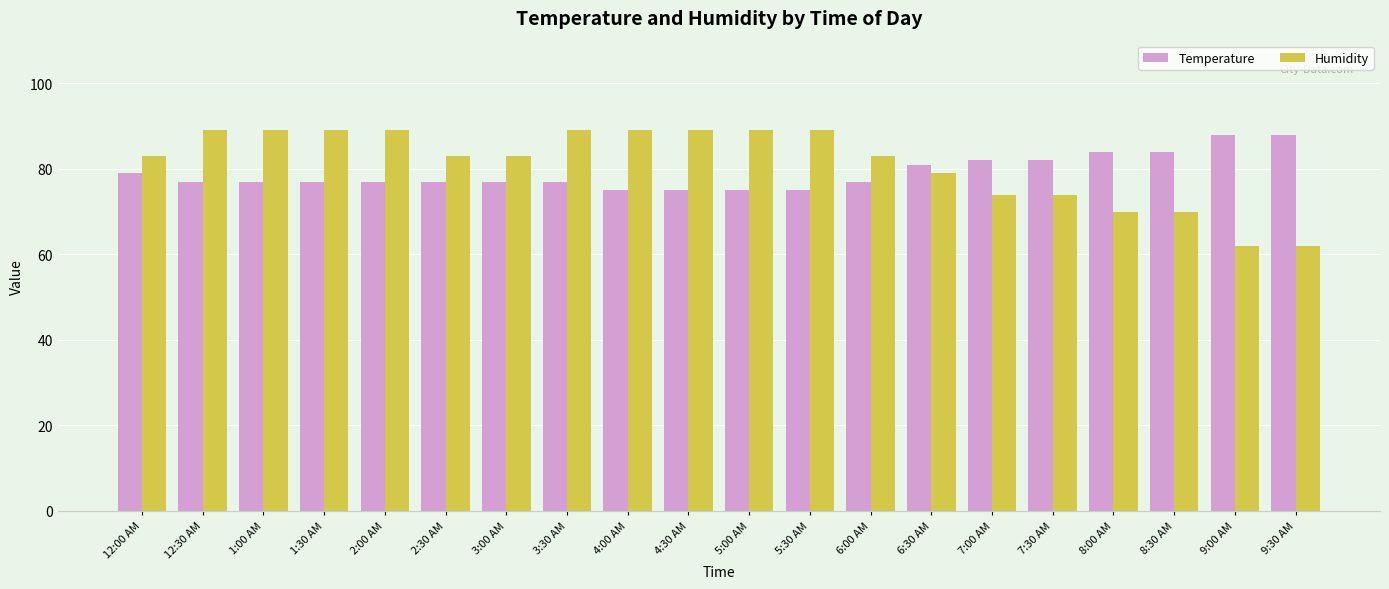

What is the label of the 11th bar from the right?

4:30 AM